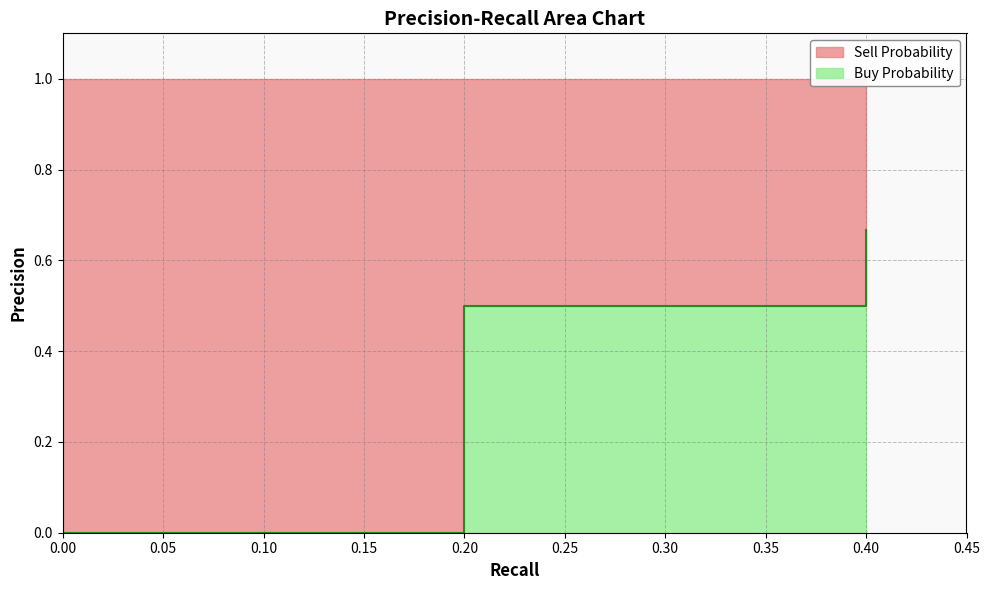

The chart shows a value of 0.5 at 0.4. True or false?

False